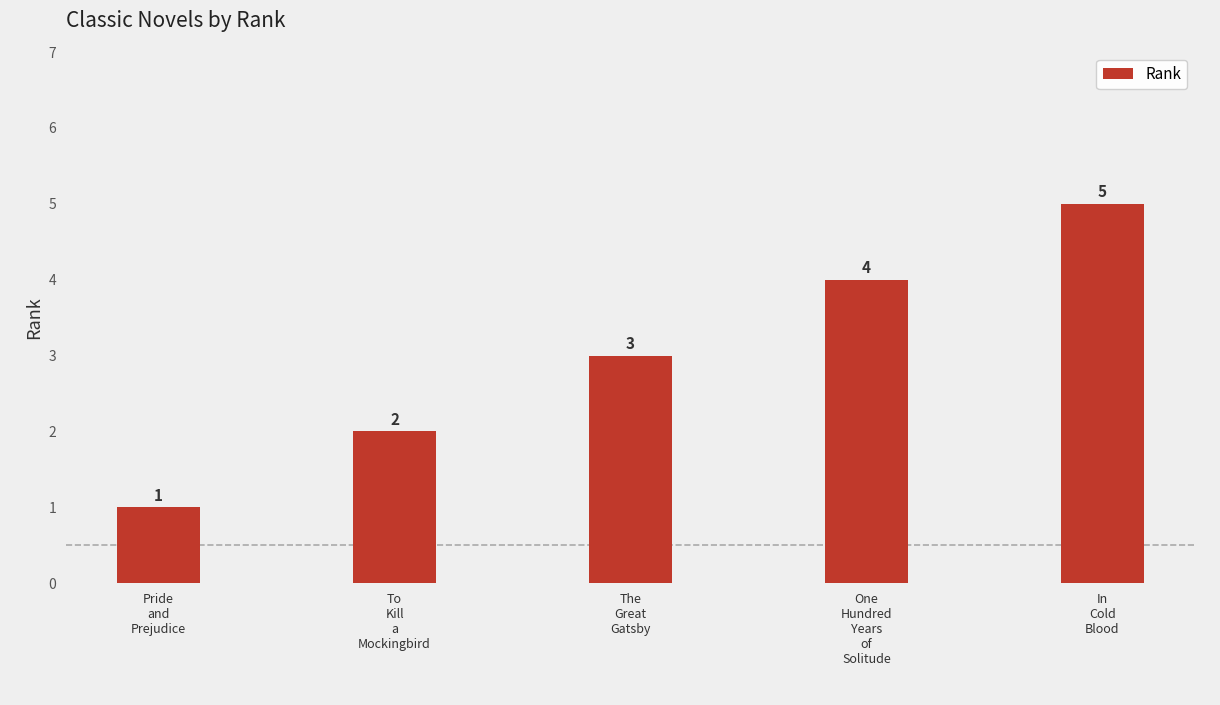

Reading right to left, extract all data points from this chart.

5	4	3	2	1